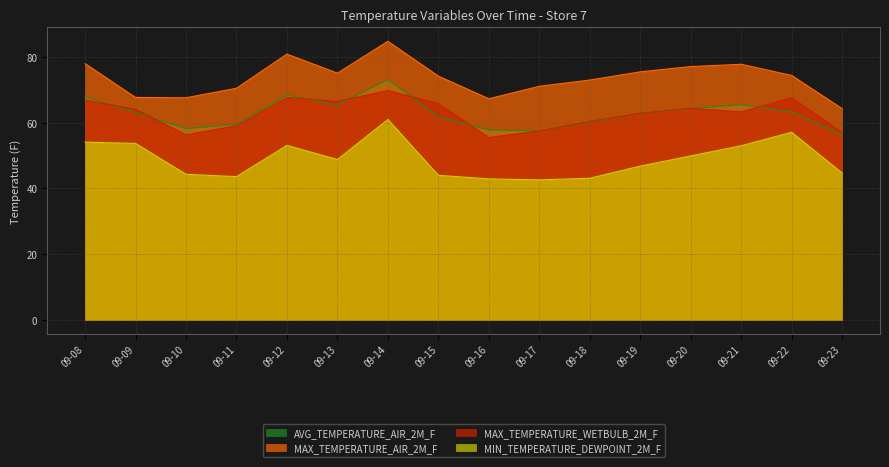

At which category does MAX_TEMPERATURE_AIR_2M_F reach its first local peak?

09-12